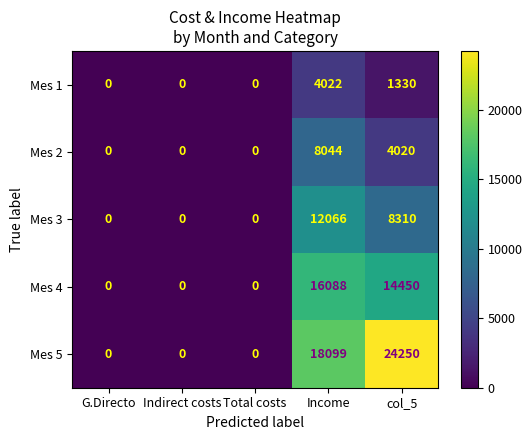

What is the maximum value for Mes 2?

8044